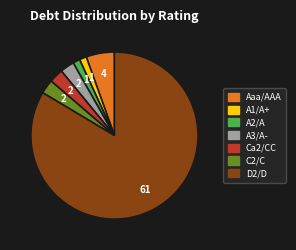

Is there a majority slice in this chart?

Yes